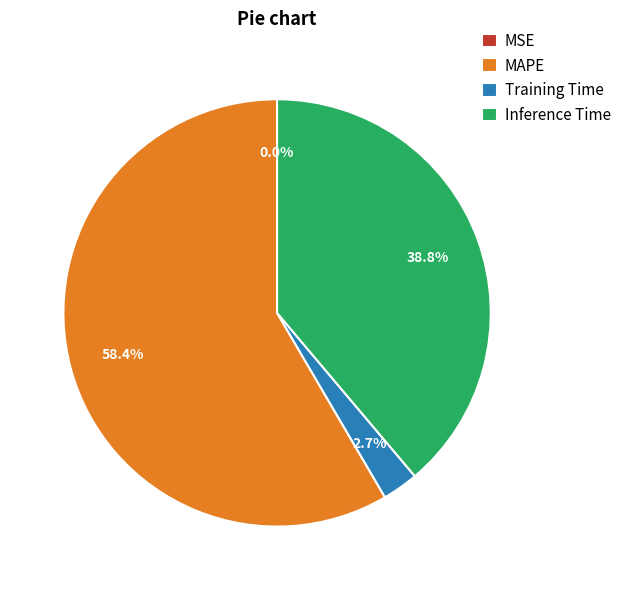

Combined, do Inference Time and MAPE account for over 50%?

Yes